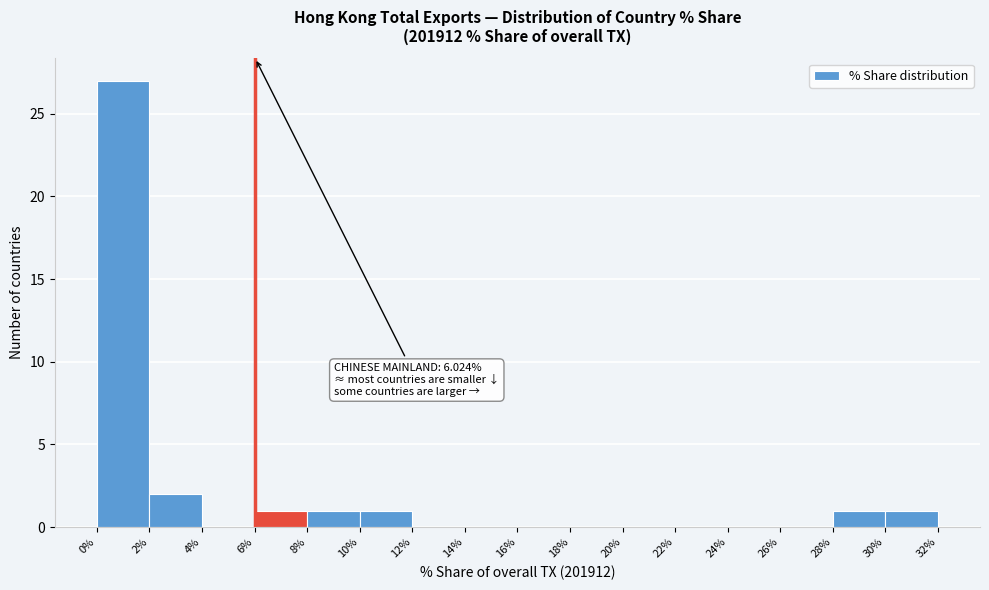

Which range on the x-axis has the tallest bar?

0% to 2%